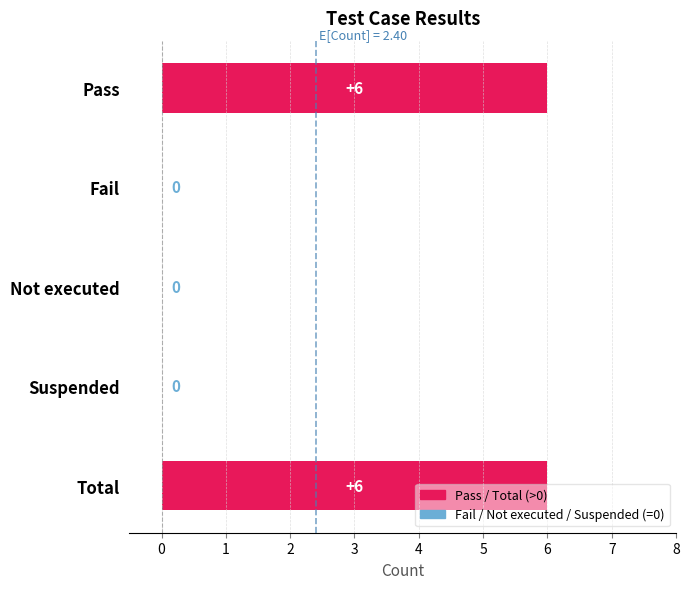

Is it true that the value at Total is 3?

False